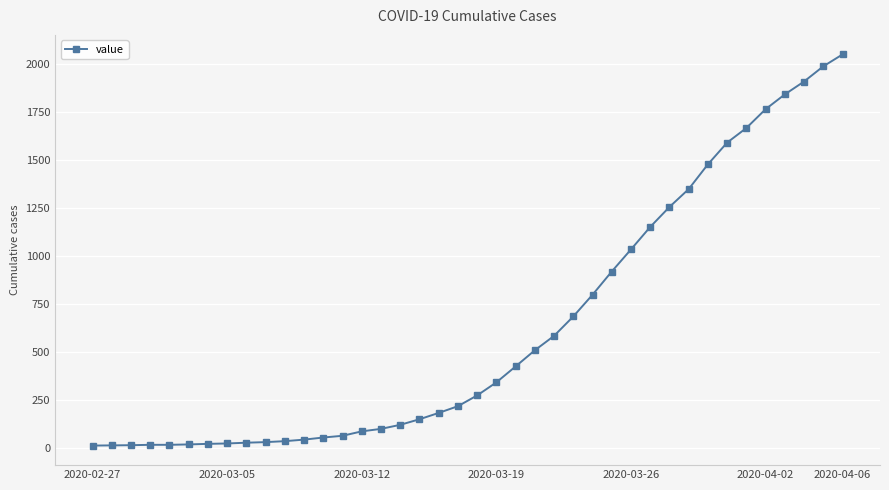

What is the maximum value shown in the chart?

2049